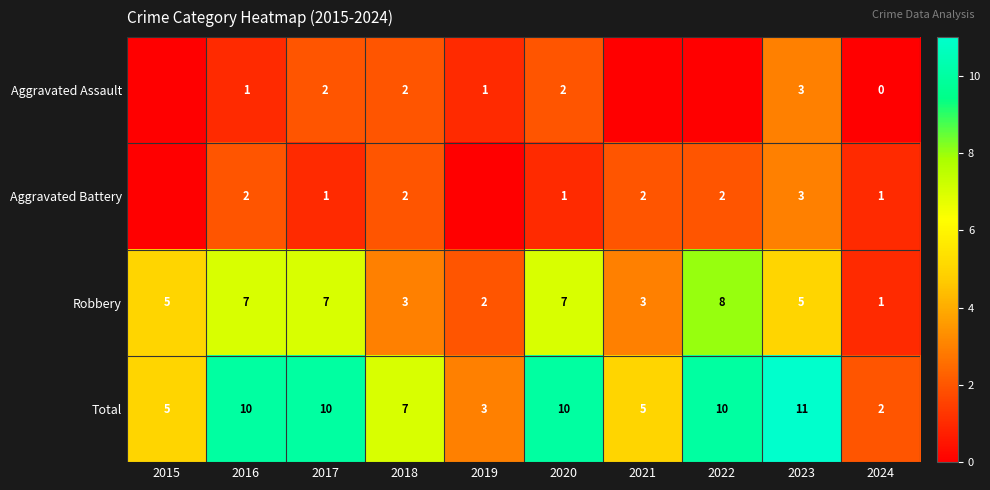

At 2017, list the series in order from smallest to largest.

Aggravated Battery, Aggravated Assault, Robbery, Total